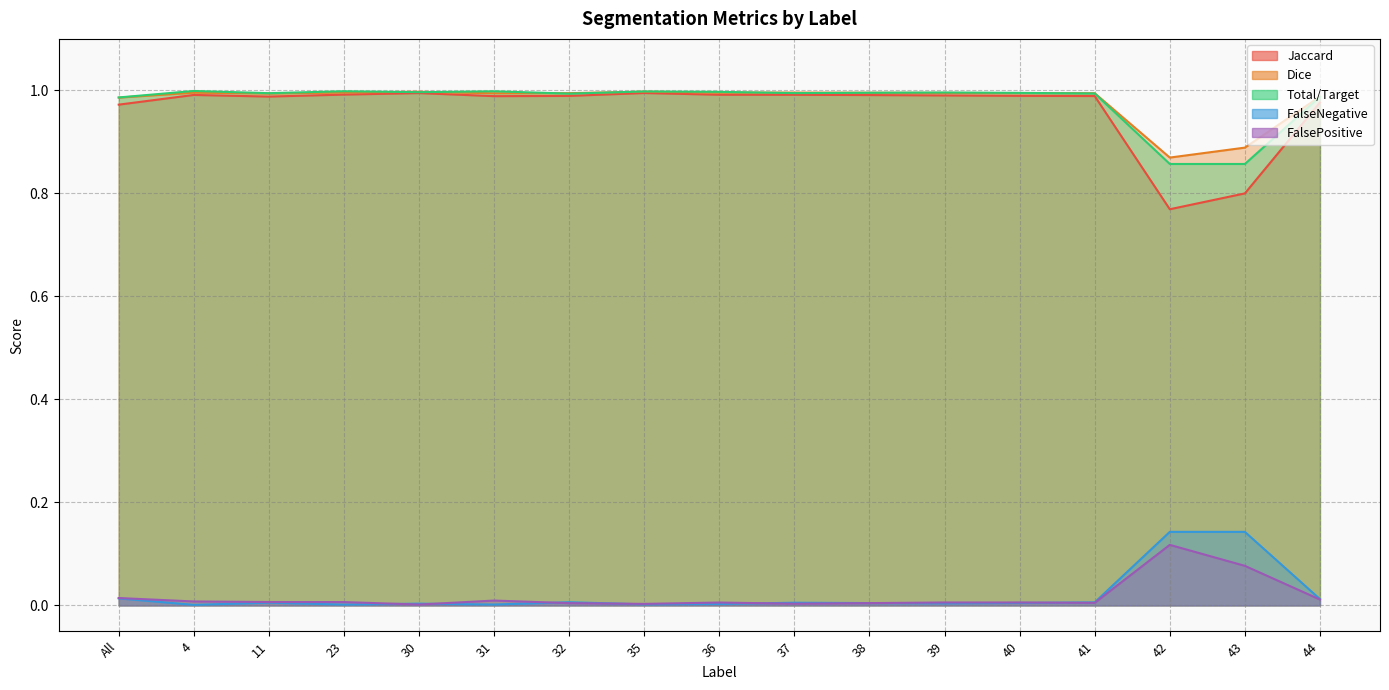

Is it true that Dice equals 1.0 at 36?

True